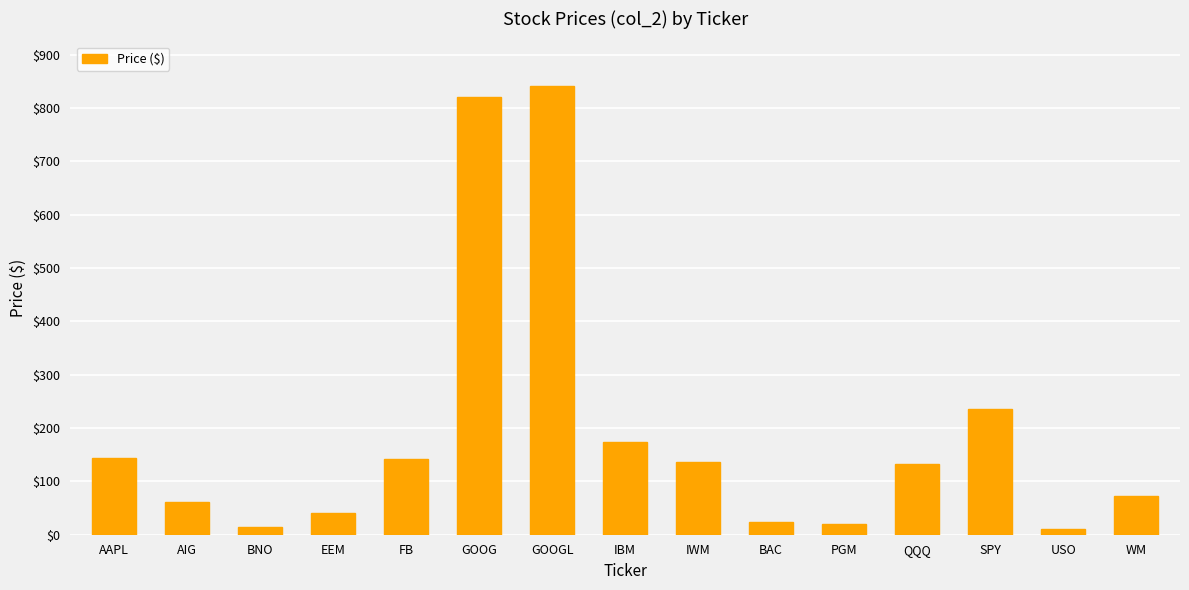

Where is the data nearest to the value 425?

SPY